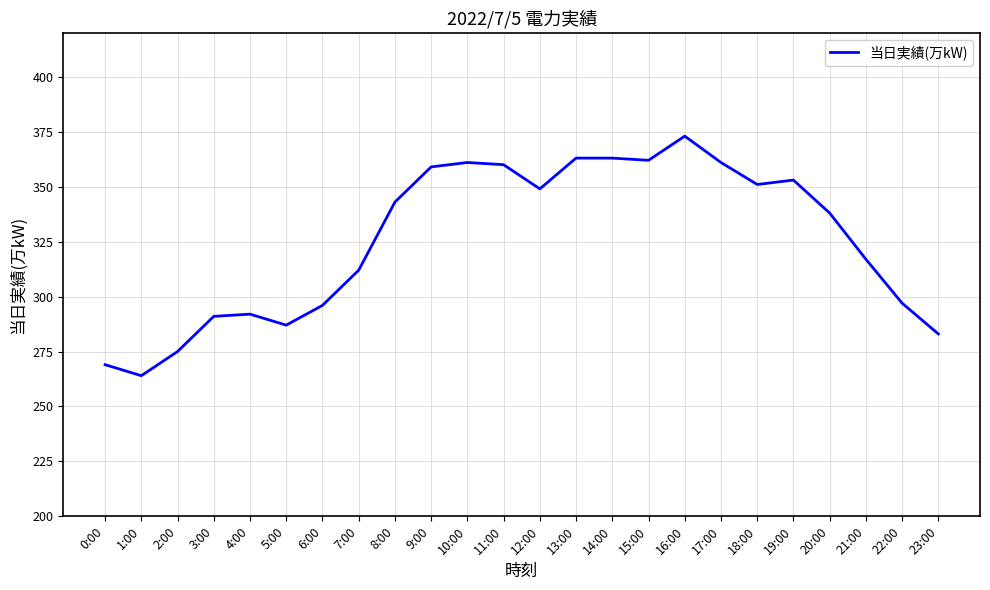

What is the change in value from 4:00 to 10:00?

+69